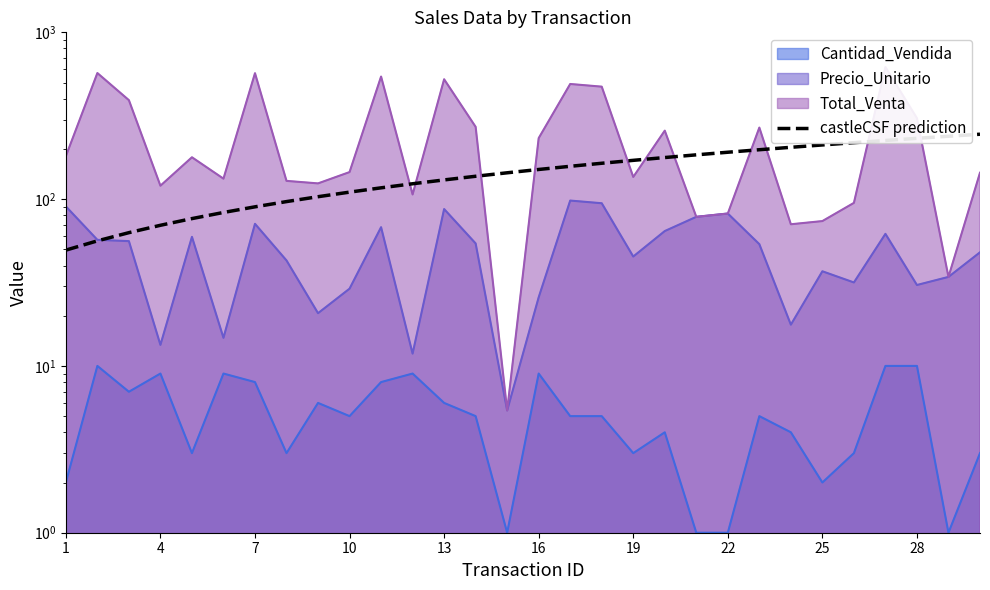

The chart shows a value of 83.2 at 20. True or false?

False